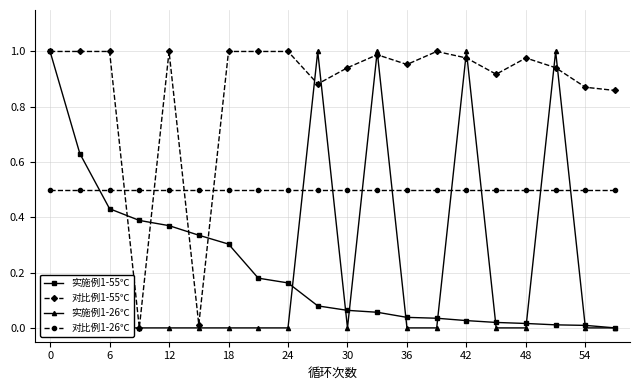

Which series ends up on top after the final intersection of 对比例1-55℃ and 对比例1-26℃?

对比例1-55℃